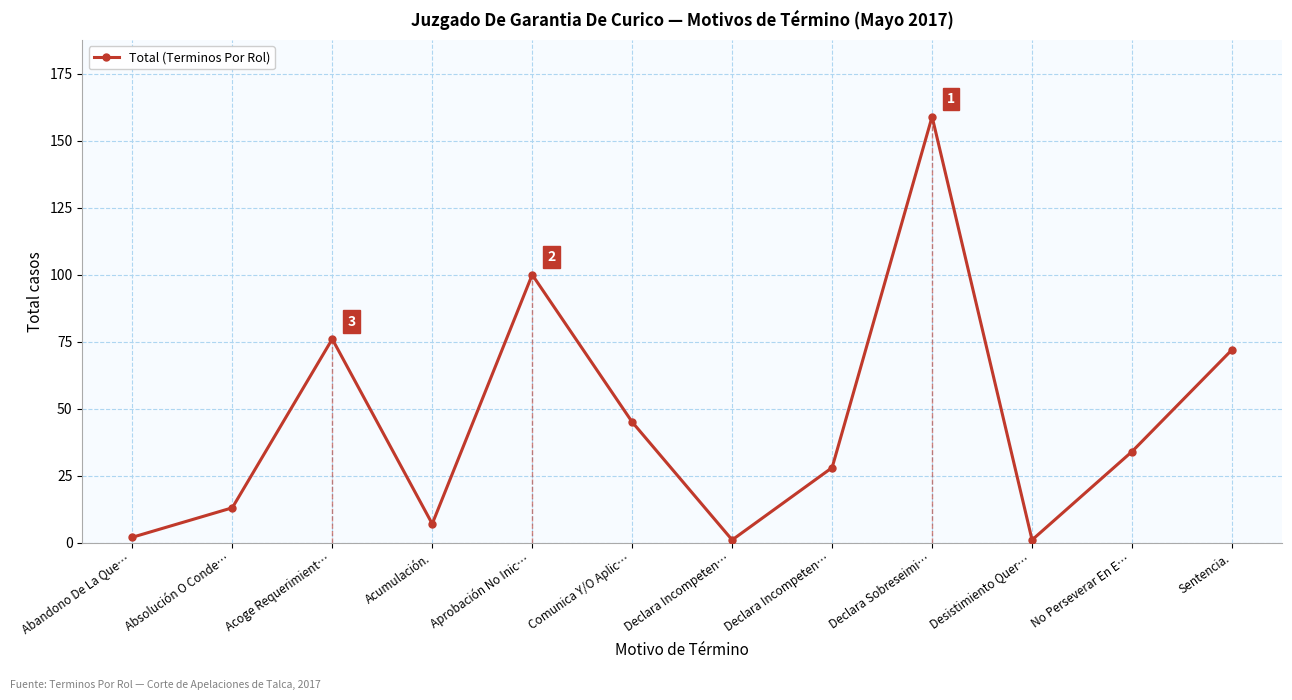

Rank the categories by value from lowest to highest.

Declara Incompeten…, Desistimiento Quer…, Abandono De La Que…, Acumulación., Absolución O Conde…, Declara Incompeten…, No Perseverar En E…, Comunica Y/O Aplic…, Sentencia., Acoge Requerimient…, Aprobación No Inic…, Declara Sobreseimi…